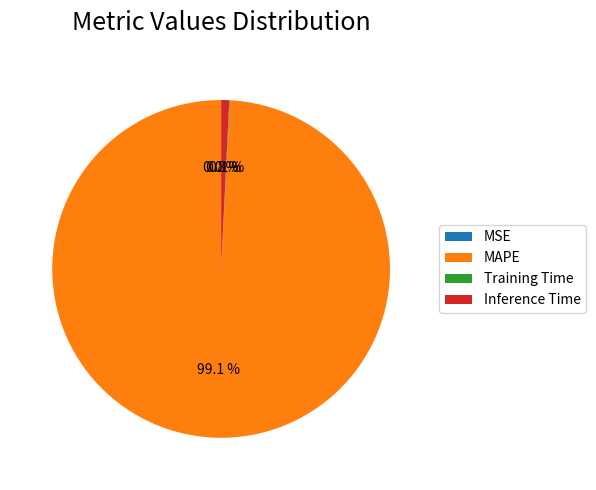

Which has a higher value, MAPE or Inference Time?

MAPE